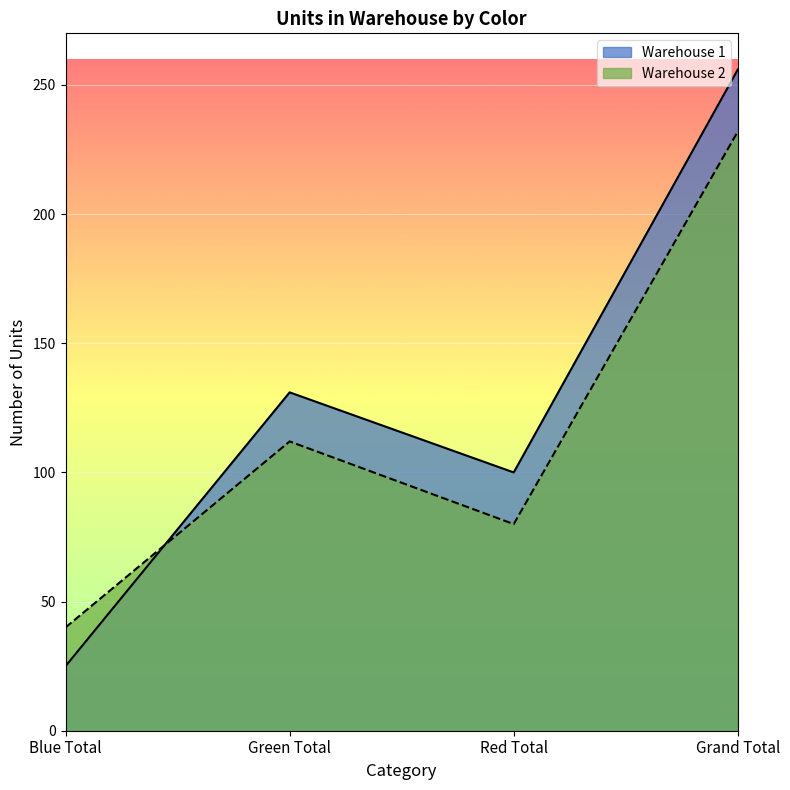

What are all the series names shown in the legend?

Warehouse 1, Warehouse 2